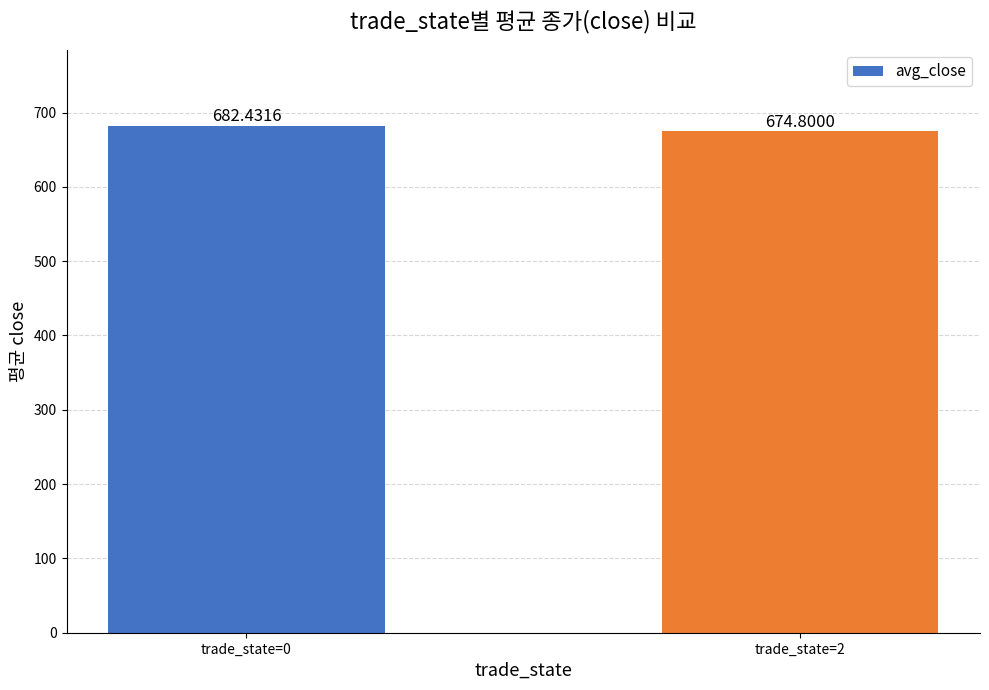

What is the difference between the values at trade_state=0 and trade_state=2?

7.6